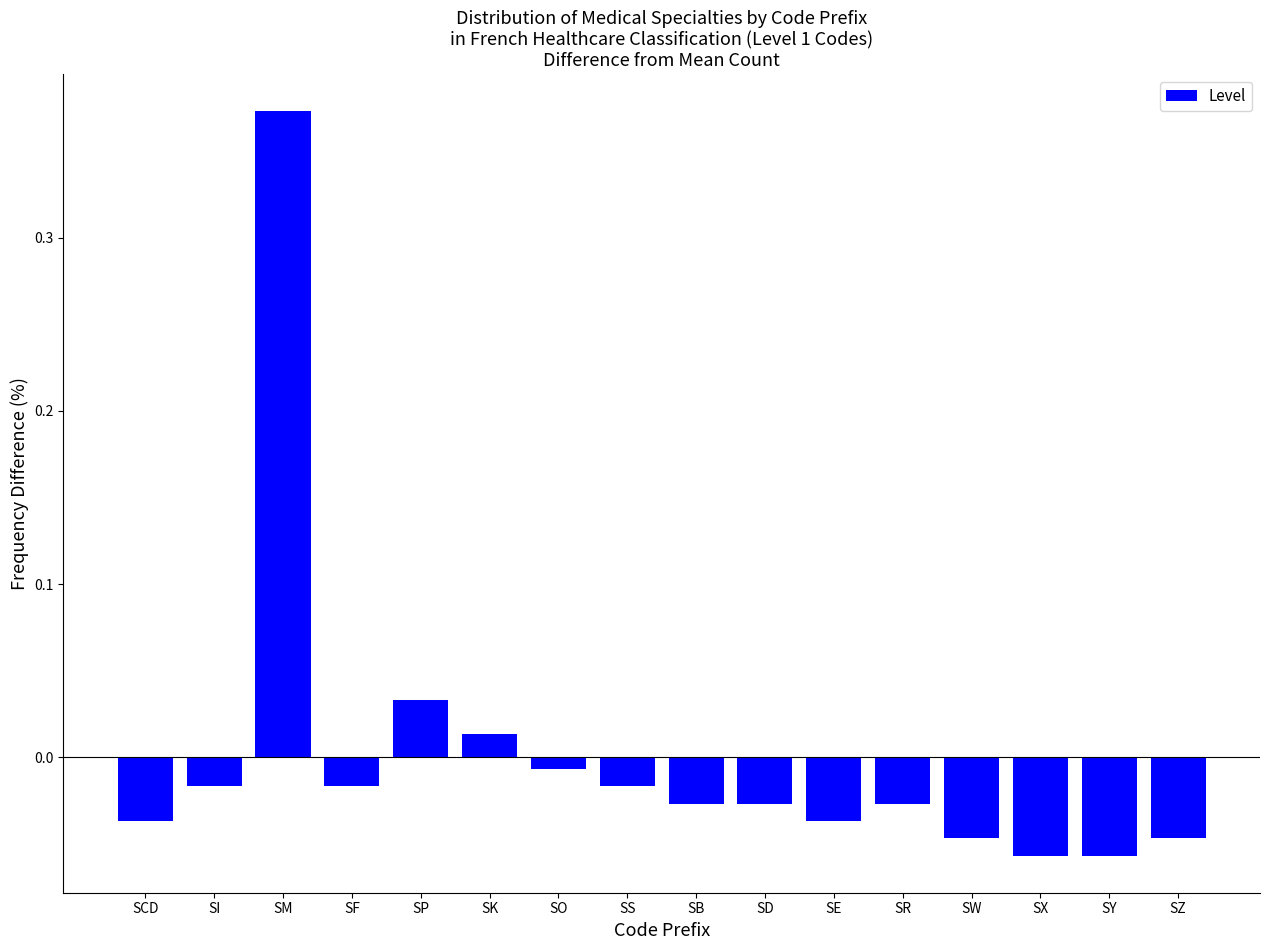

What is the label of the 6th bar from the left?

SK